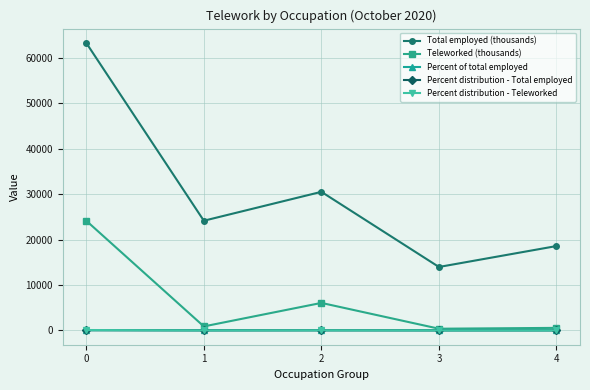

What is the difference between the Percent distribution - Total employed values at 3 and 2?

11.0